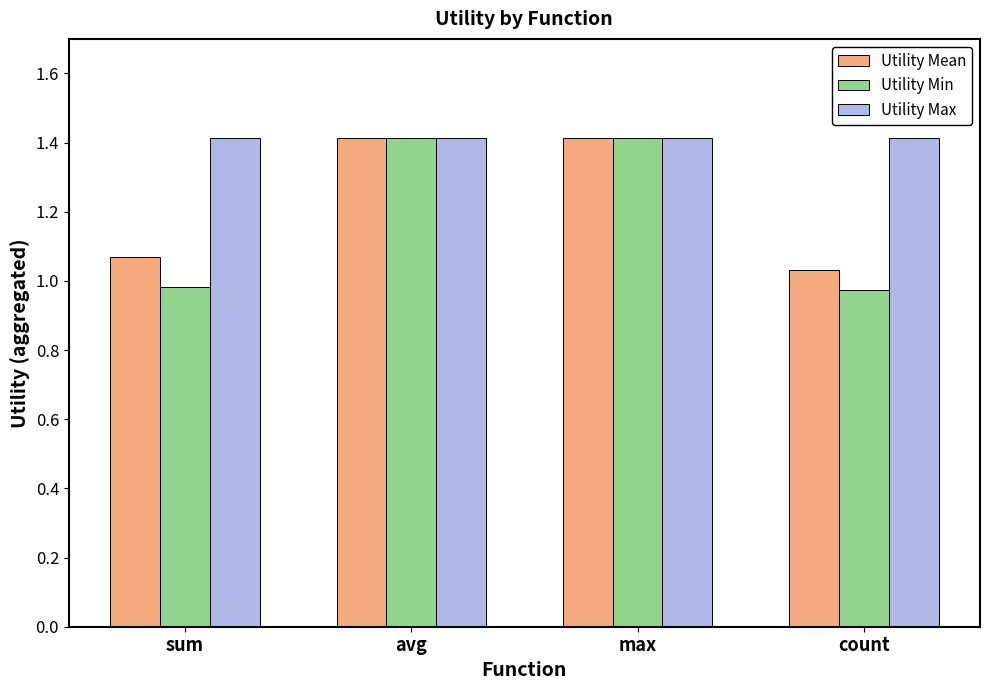

What is the spread (max minus min) of values at count?

0.4